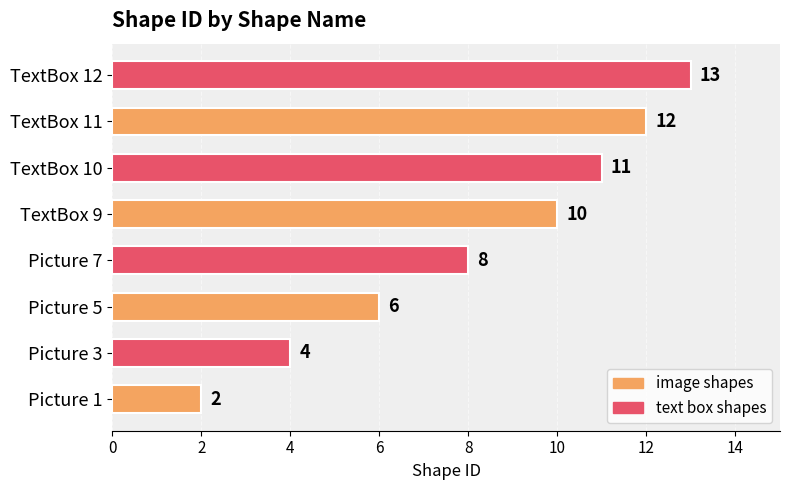

Rank the categories by value from lowest to highest.

Picture 1, Picture 3, Picture 5, Picture 7, TextBox 9, TextBox 10, TextBox 11, TextBox 12